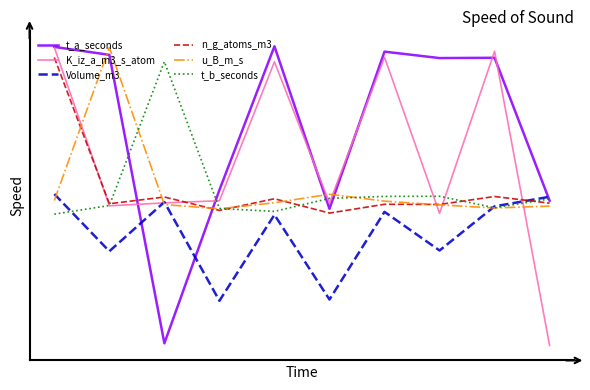

What are all the series names shown in the legend?

t_a_seconds, K_iz_a_m3_s_atom, Volume_m3, n_g_atoms_m3, u_B_m_s, t_b_seconds